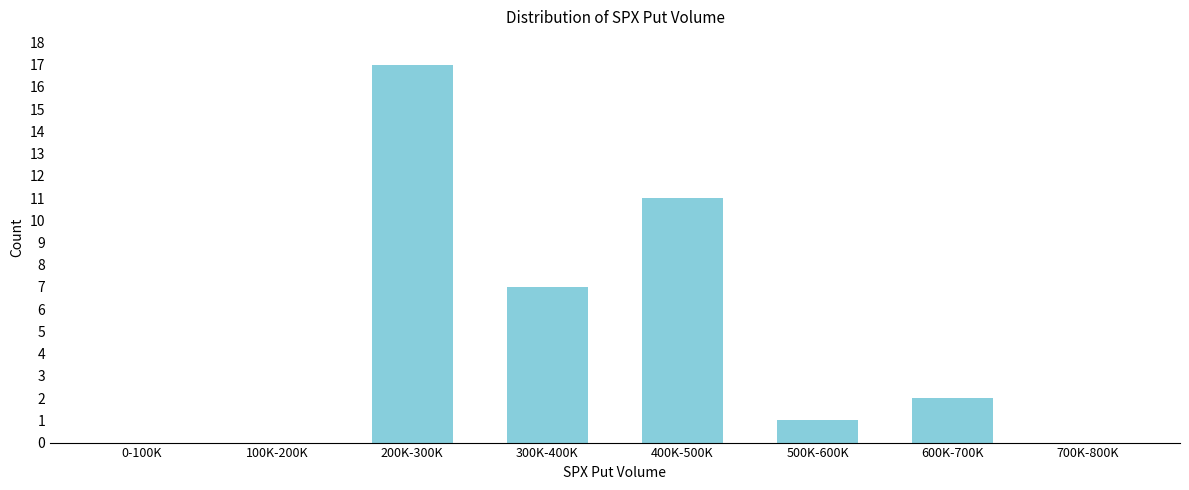

Reading left to right, list all the values displayed in this chart.

0-100K=0	100K-200K=0	200K-300K=17	300K-400K=7	400K-500K=11	500K-600K=1	600K-700K=2	700K-800K=0